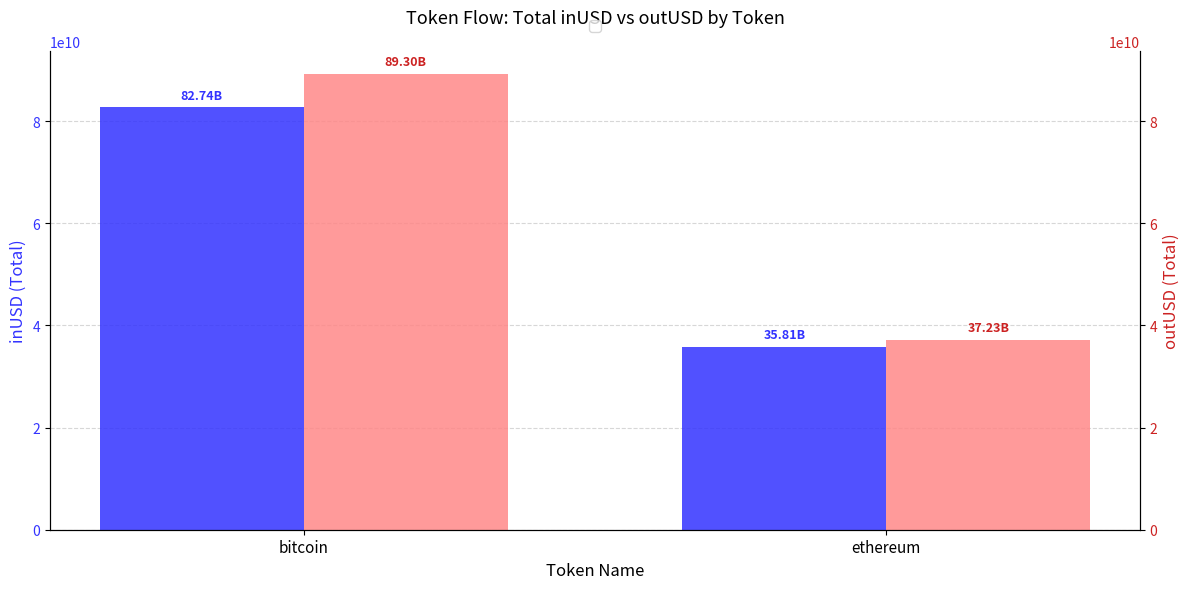

What is the greatest value displayed?

89303125771.8